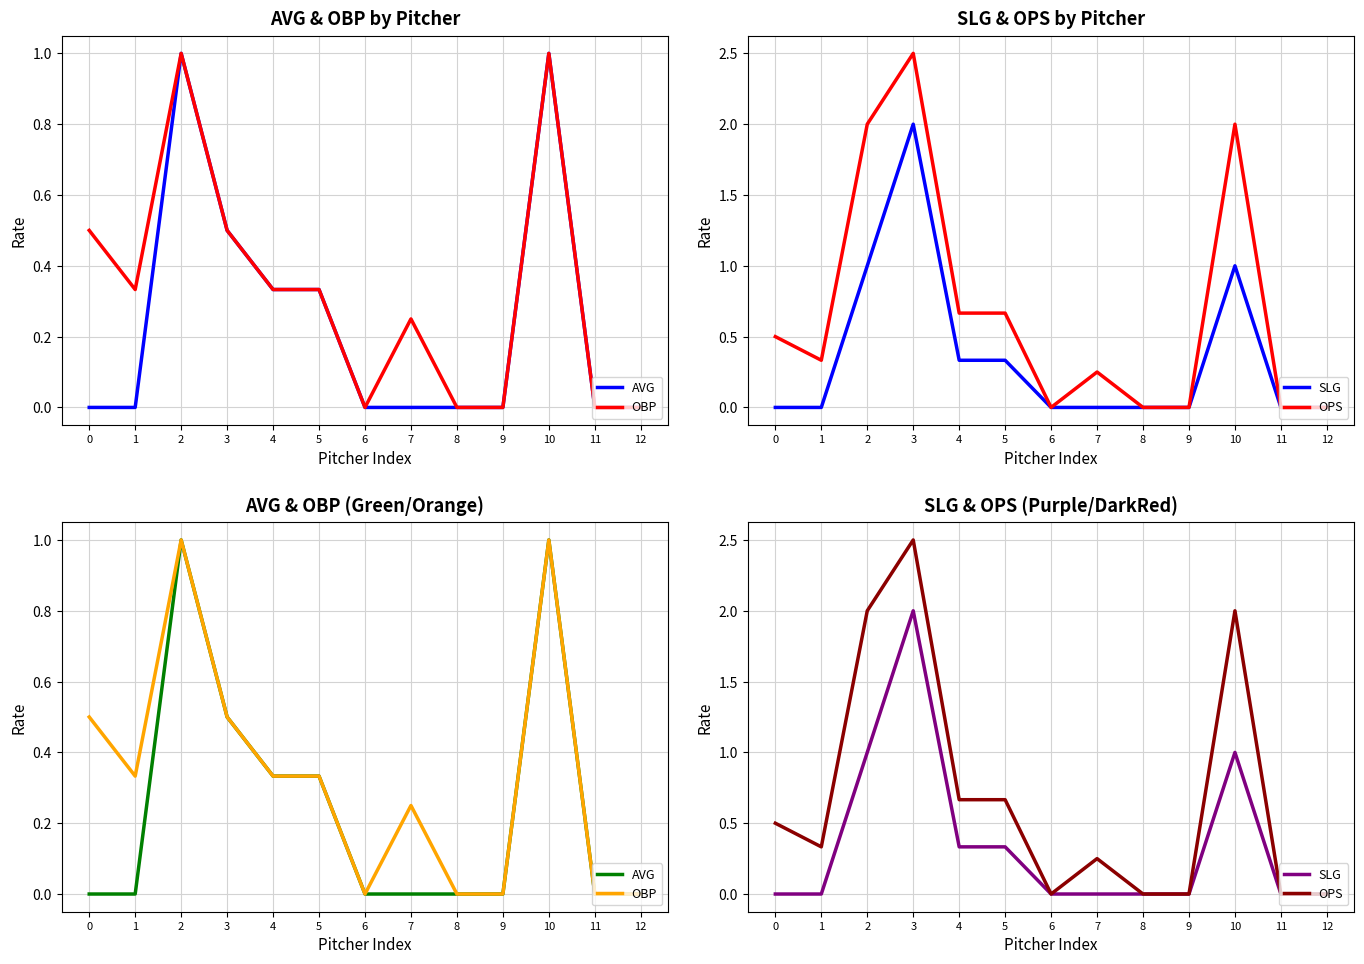

Between 9 and 10, which is larger?

10